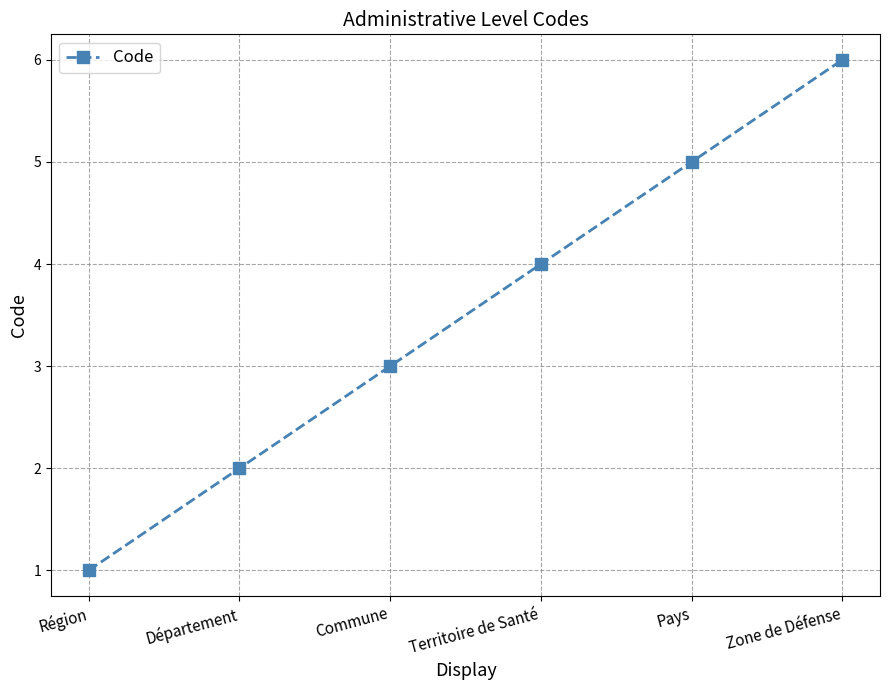

Count the values in the range 2 to 5.

4